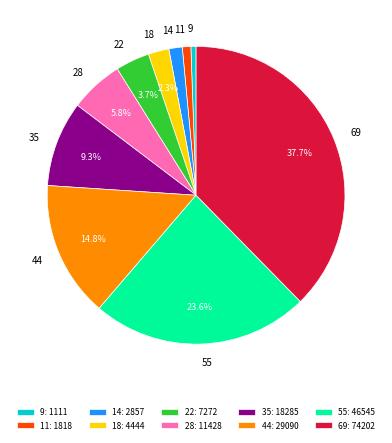

Does 18 represent more than half of the total?

No